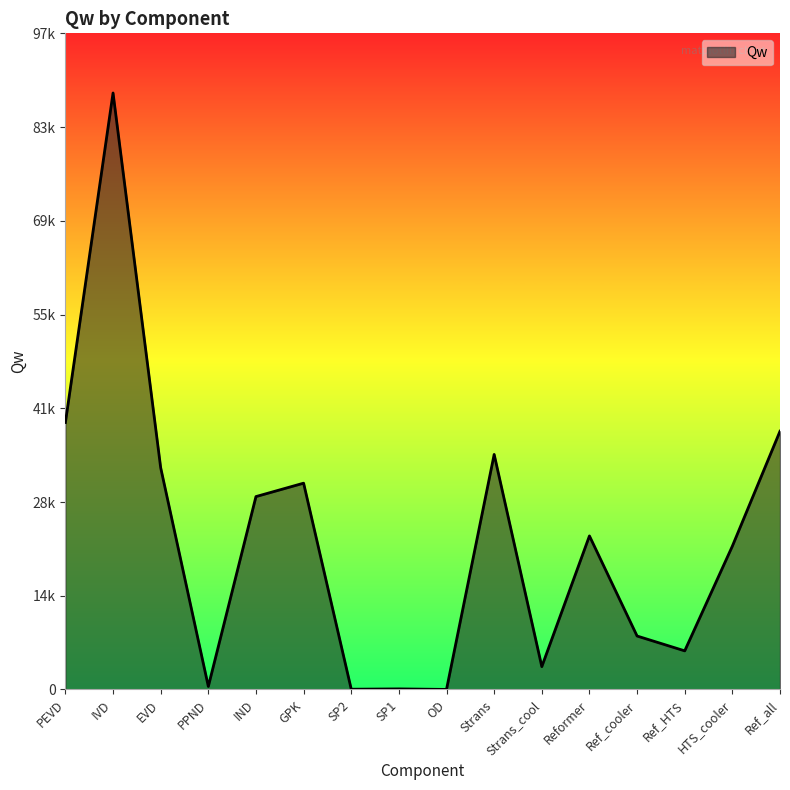

Does the chart have visible grid lines?

No